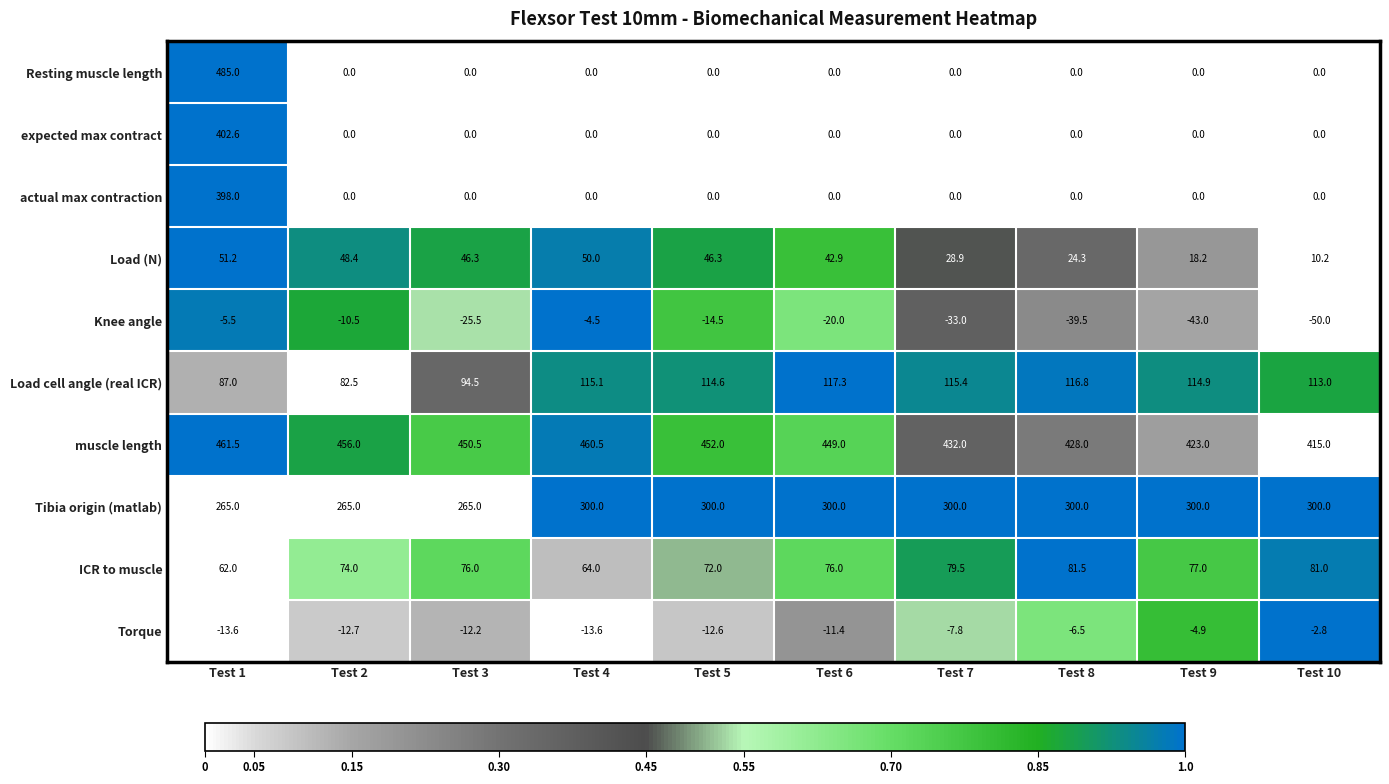

Count the number of categories in the chart.

10